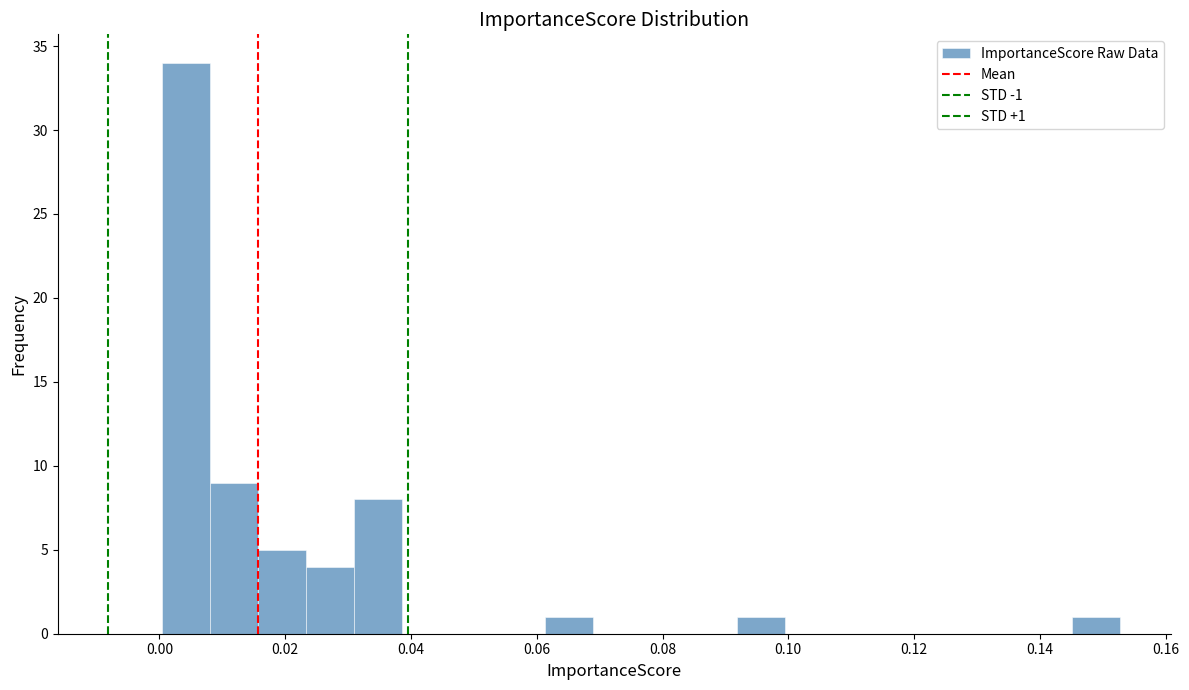

Around what value on the x-axis is the tallest bar? Give the approximate position of its centre, as read against the axis.

0.004